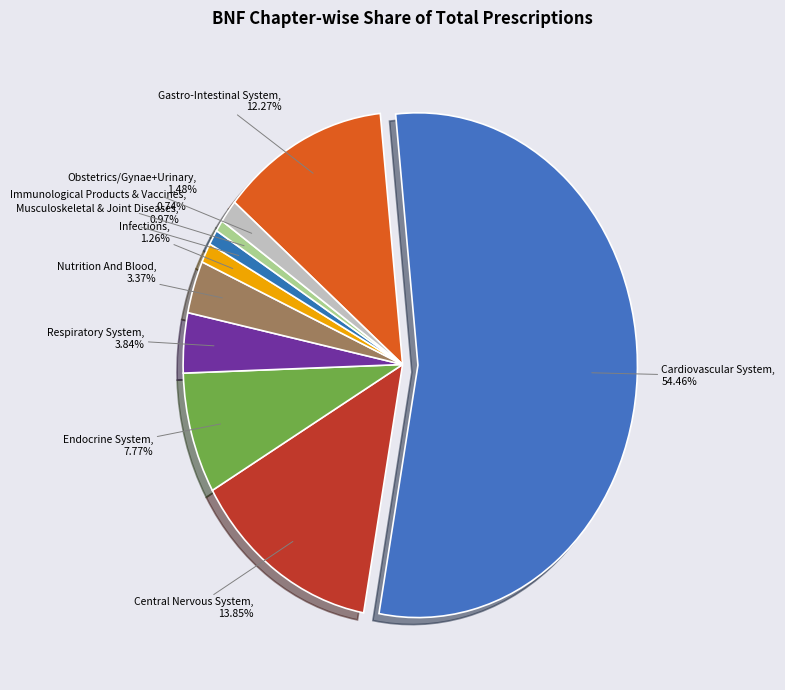

To the nearest percent, what is the difference between the largest and smallest slice percentages?

54%